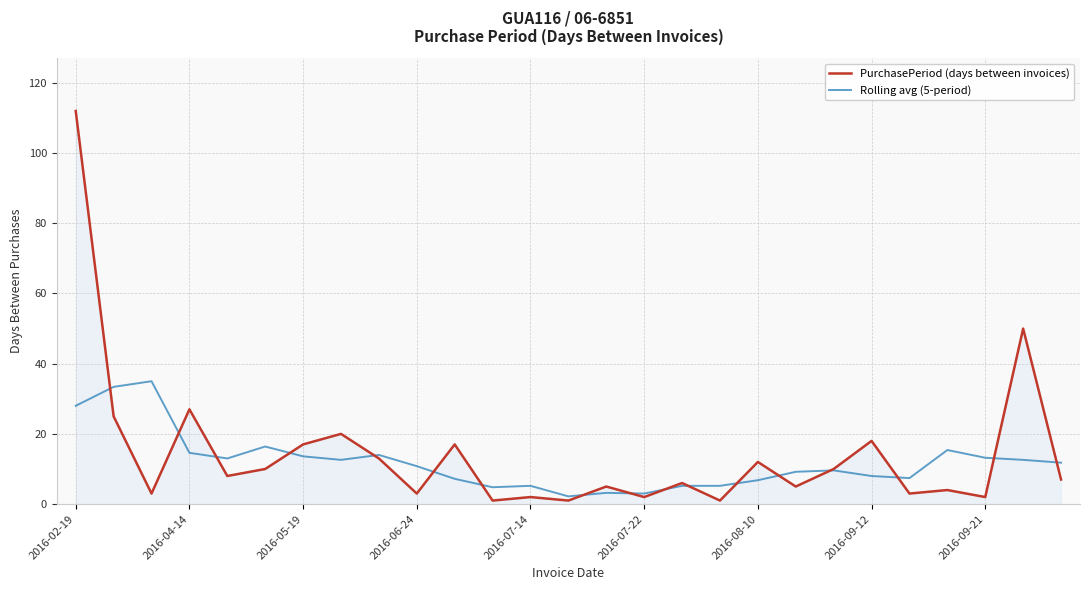

Rank the series by their maximum value, from highest to lowest.

PurchasePeriod (days between invoices), Rolling avg (5-period)